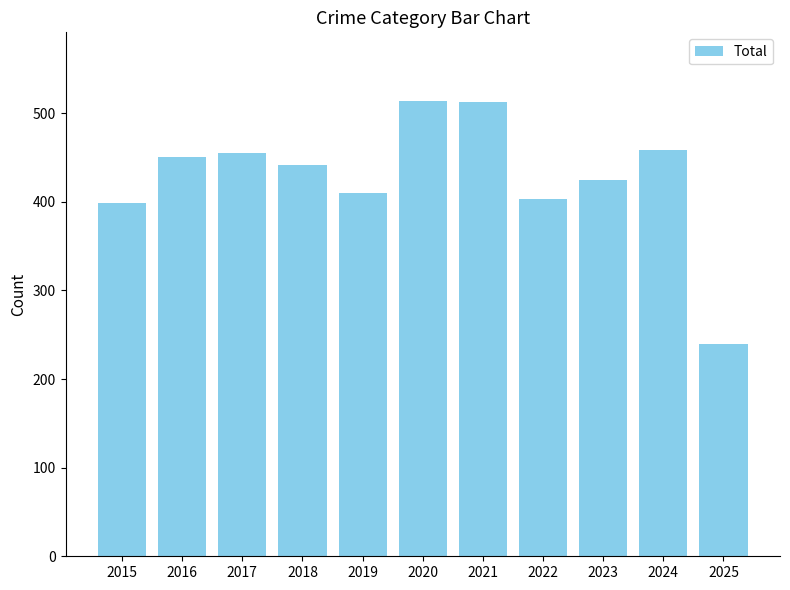

What is the greatest value displayed?

514